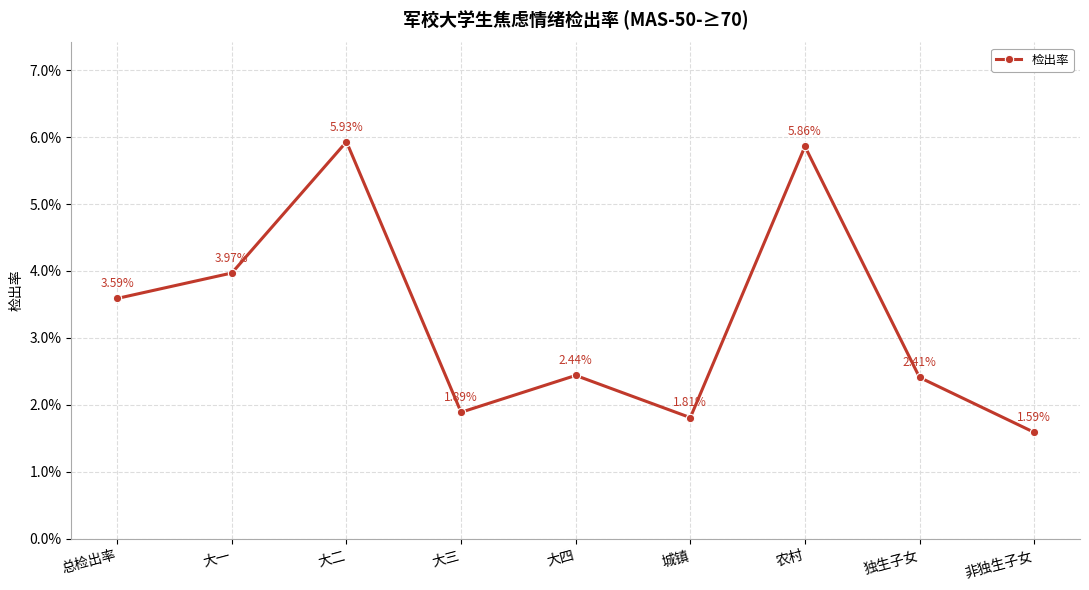

How many interior local peaks (higher than both neighbors) does the data have?

3